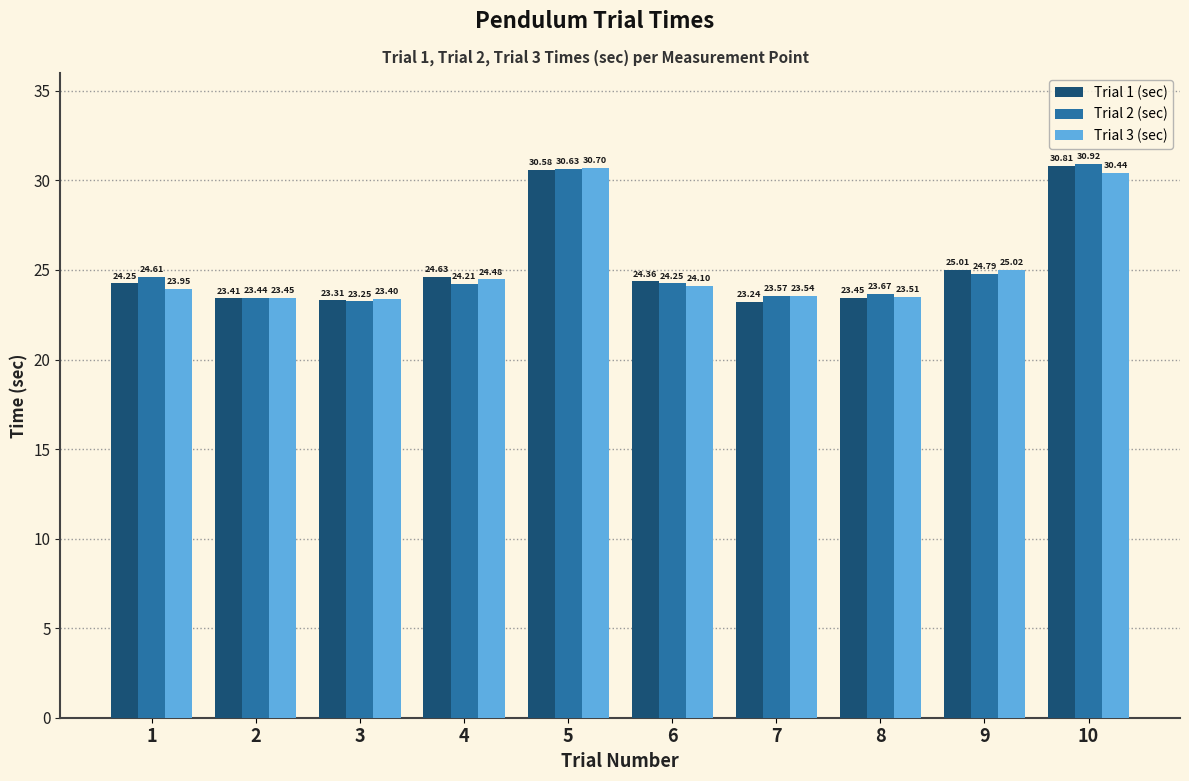

Which series changed the most between 3 and 5?

Trial 2 (sec)